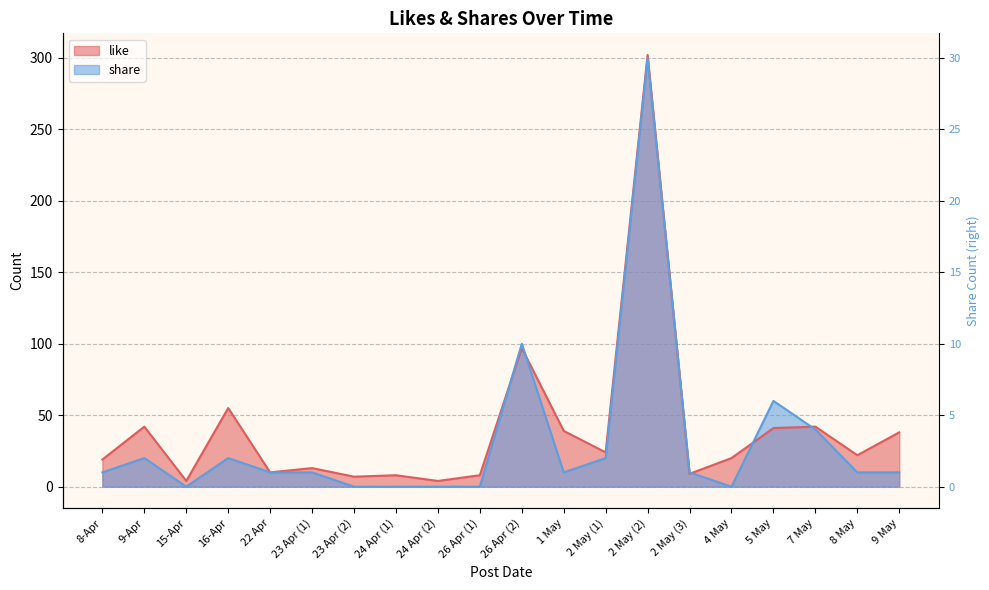

How many intersections are there between share and like?

6